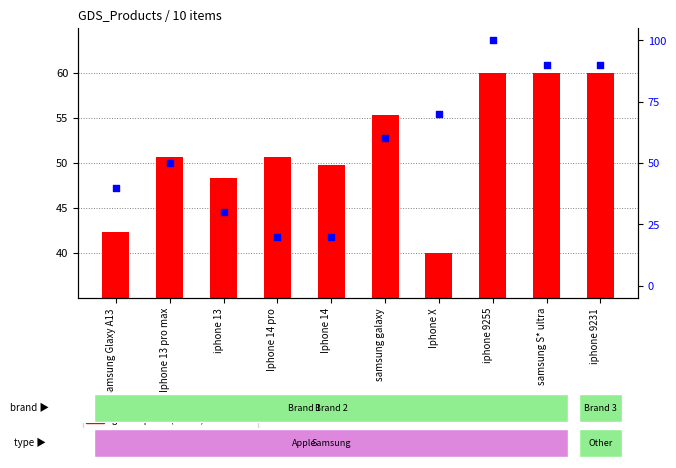

Which series reaches the maximum Y coordinate?

percentile rank within the sample